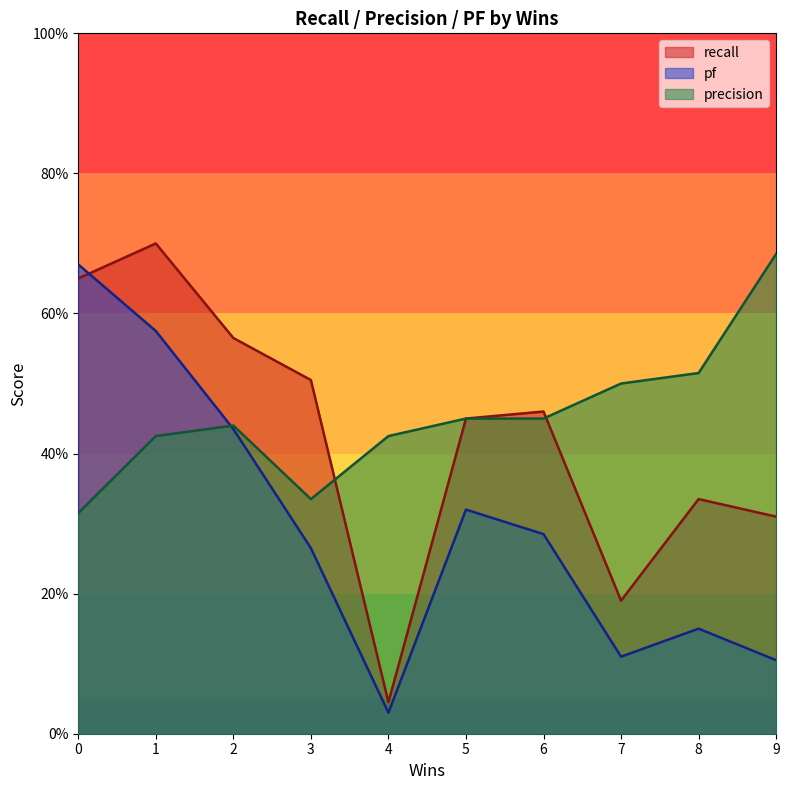

How many times do recall and pf cross each other?

1